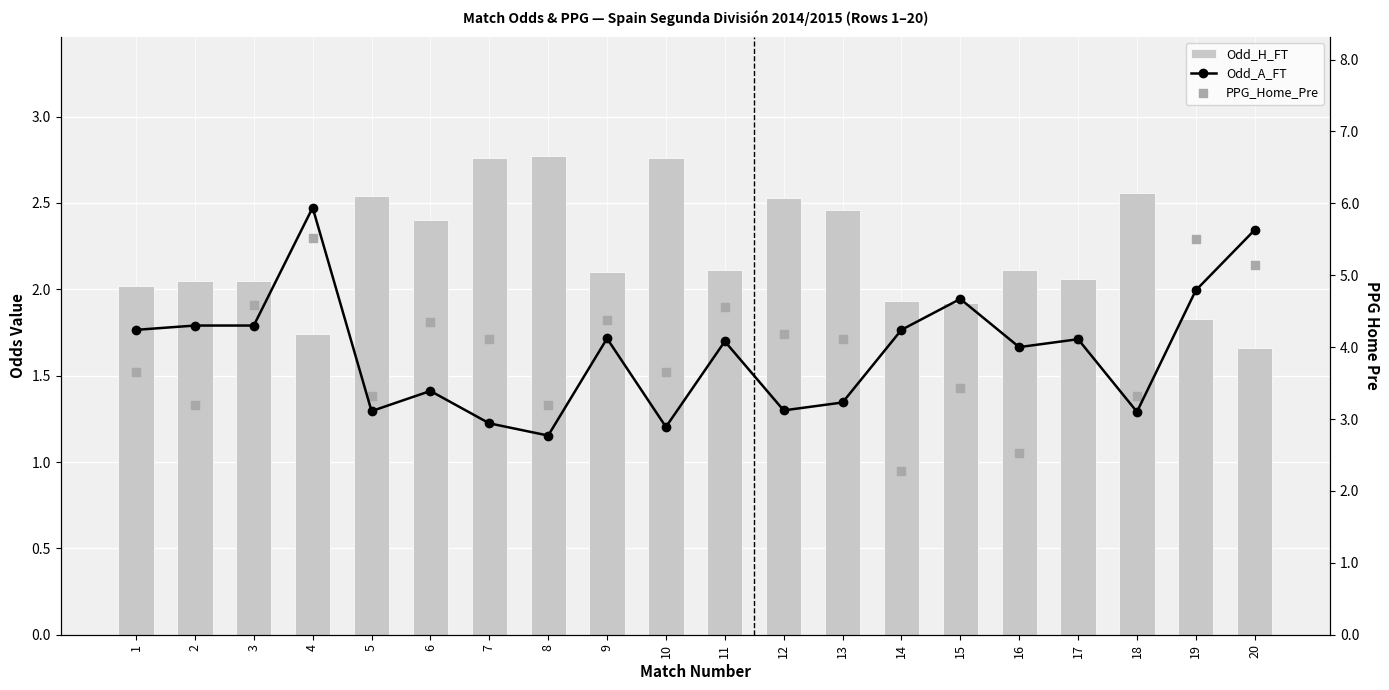

What is the total value across all series at 8?

6.9